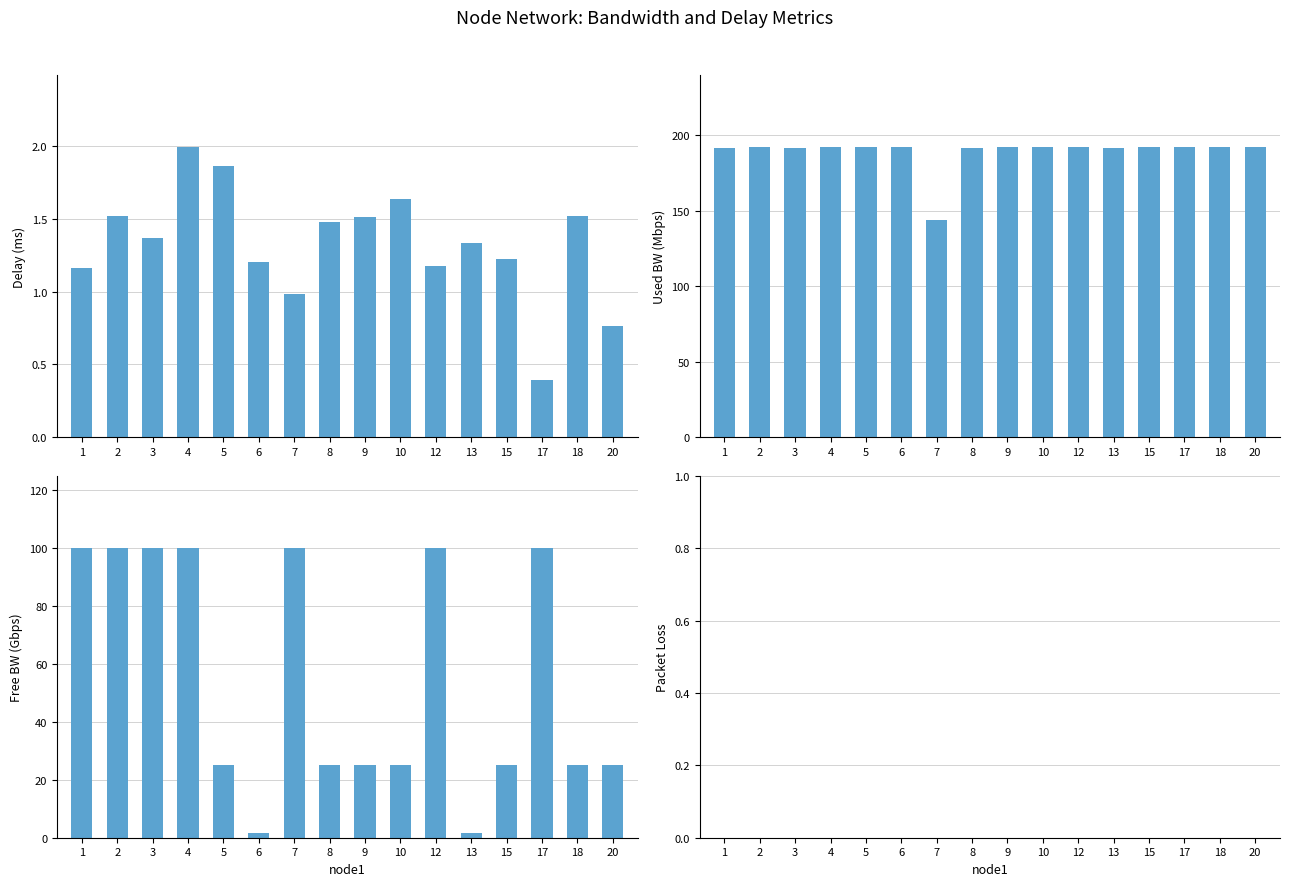

Which series changed the most between 12 and 17?

delay